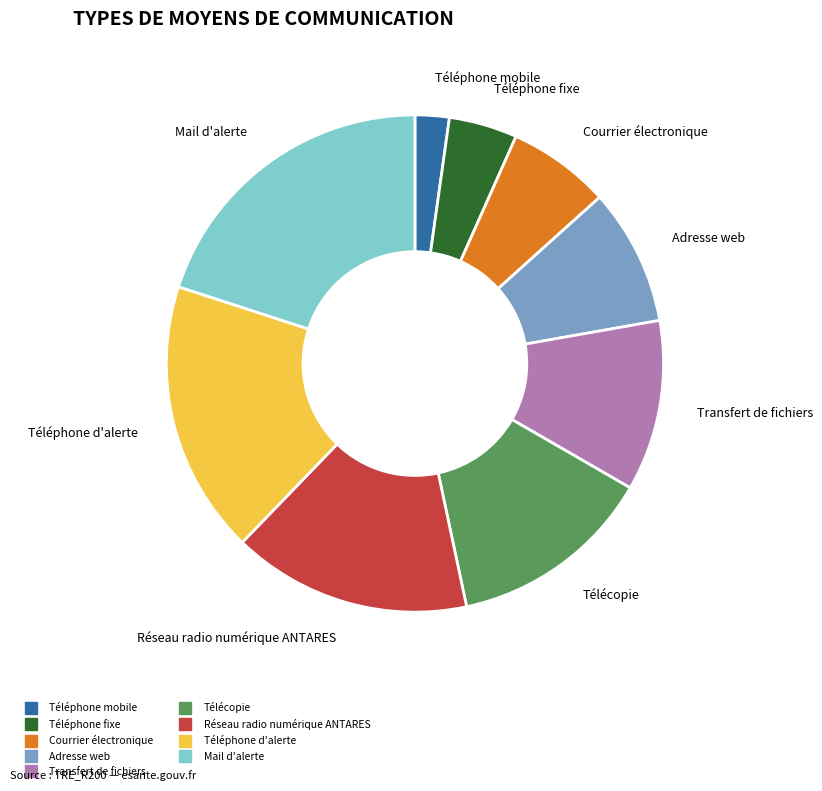

Is it true that Transfert de fichiers is 1% of the pie?

False